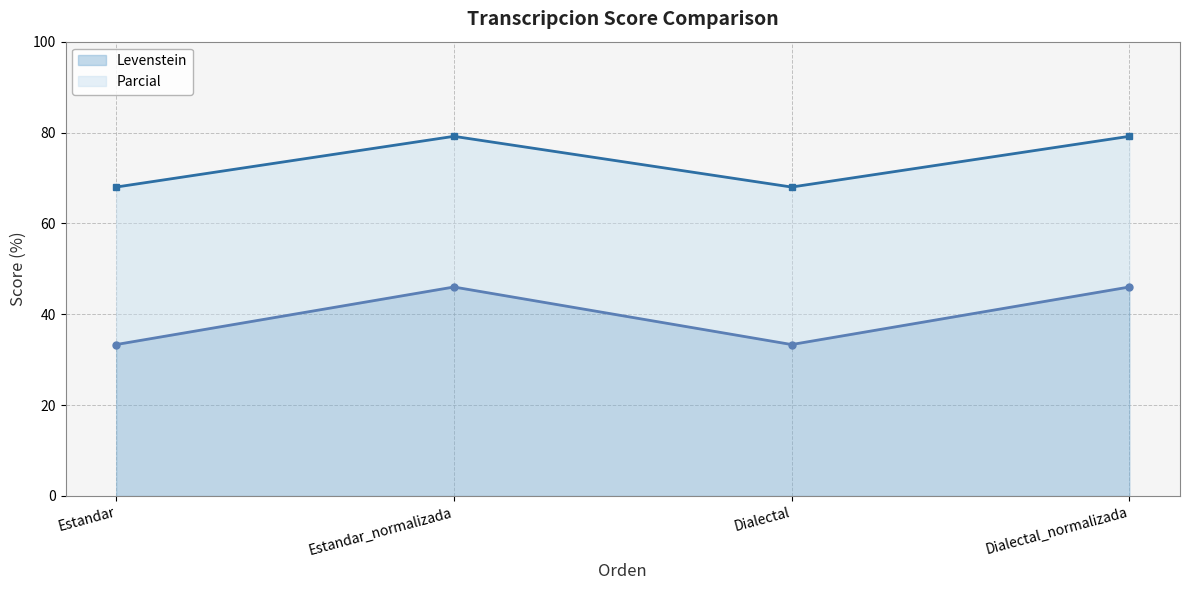

At which label does Parcial first exceed 79?

Estandar_normalizada